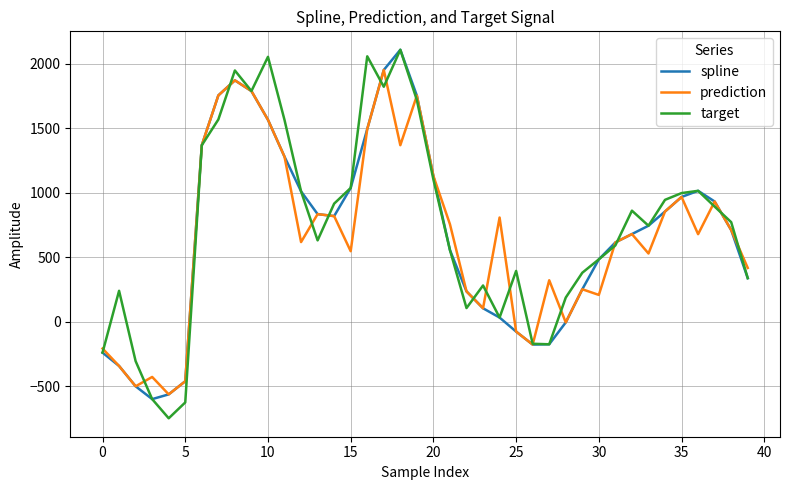

What is the lowest value of the spline series?

-598.7